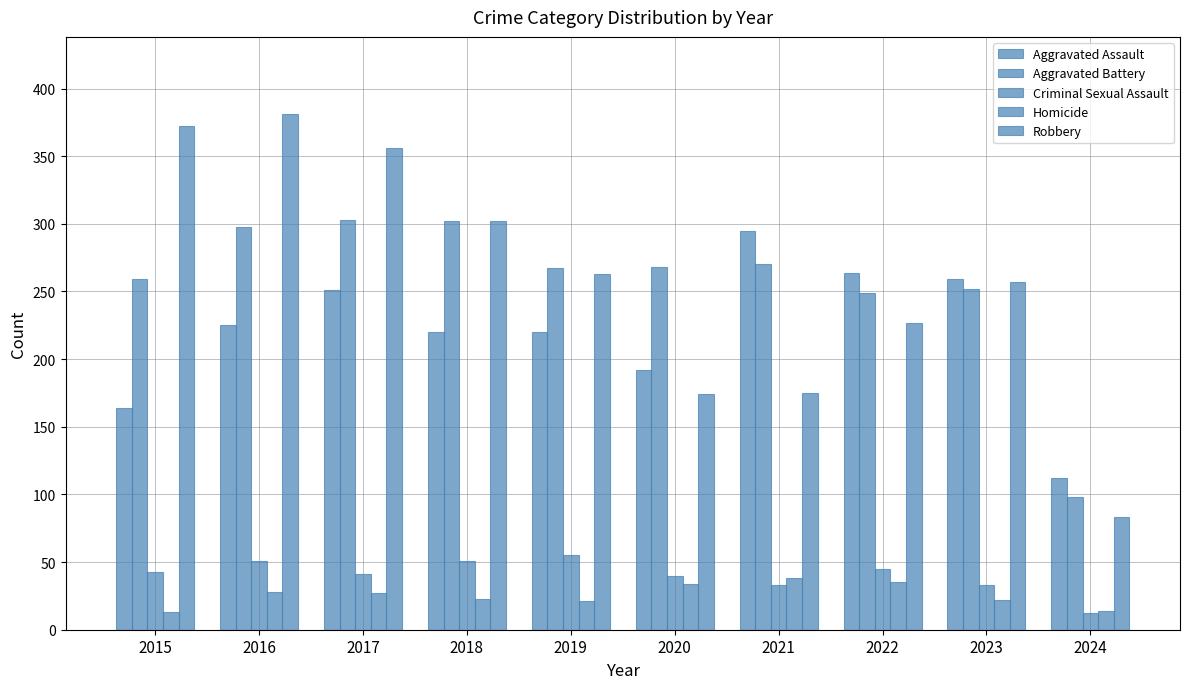

Which series has the widest spread of values?

Robbery